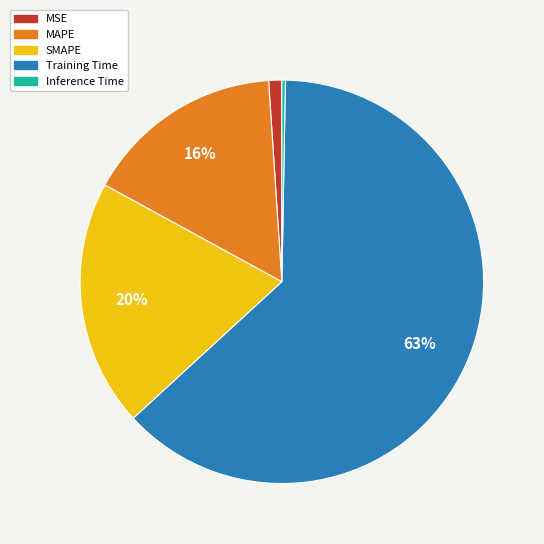

To the nearest percent, what portion does Training Time represent?

63%